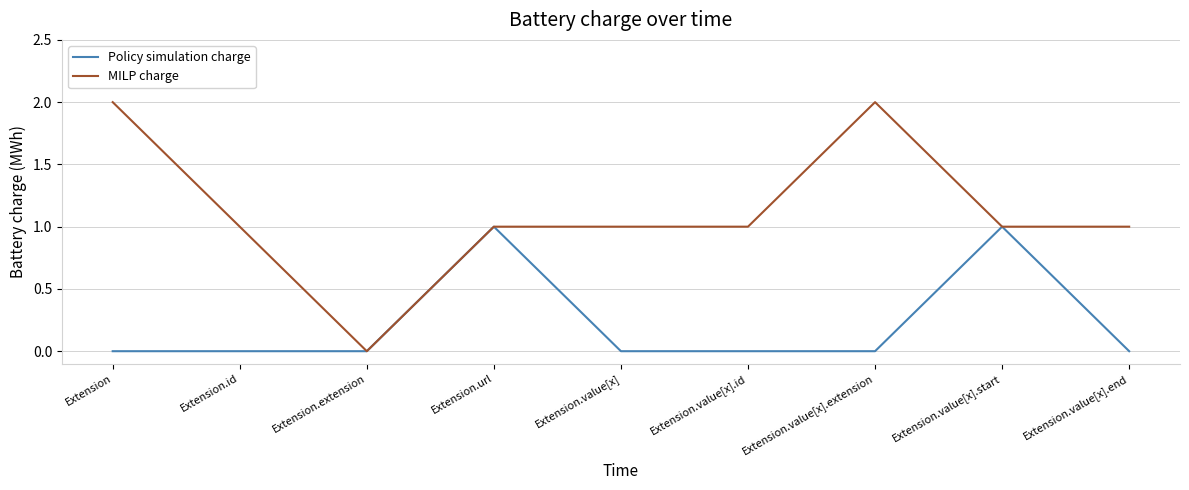

What is the spread (max minus min) of values at Extension.value[x].id?

1